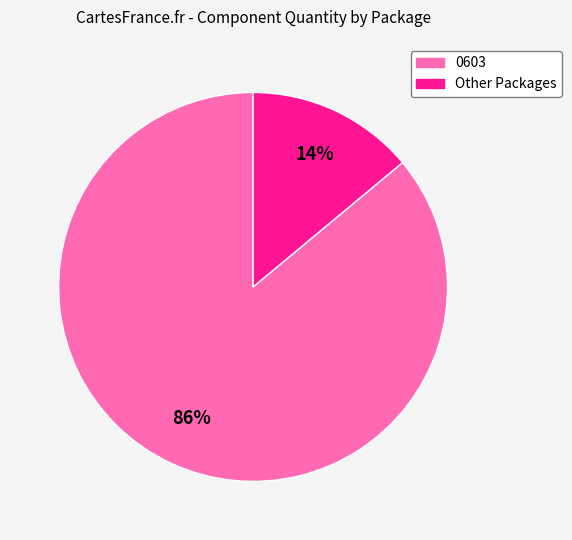

Is there any slice that represents more than half of the pie?

Yes